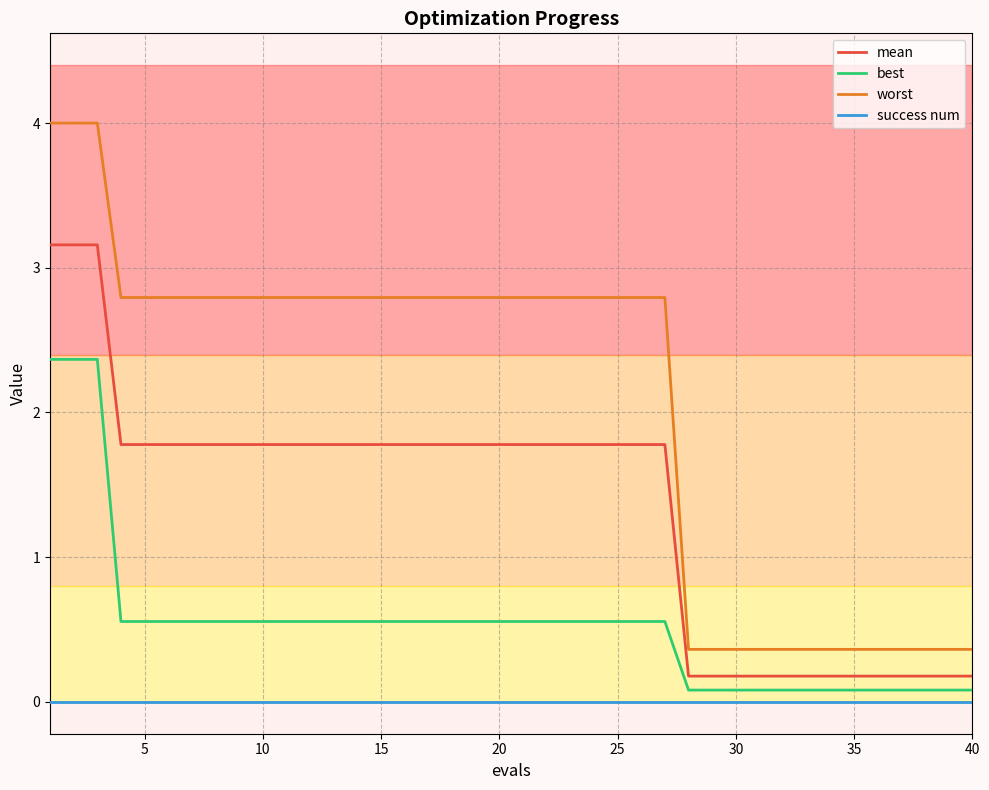

Which series has the largest range (max minus min)?

worst